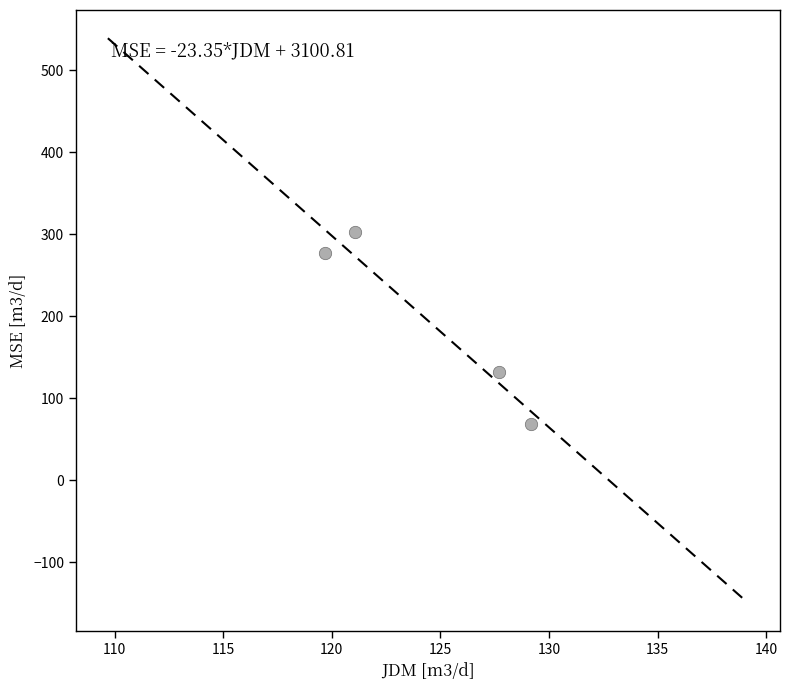

What is the range of Y values (max minus min)?

234.3